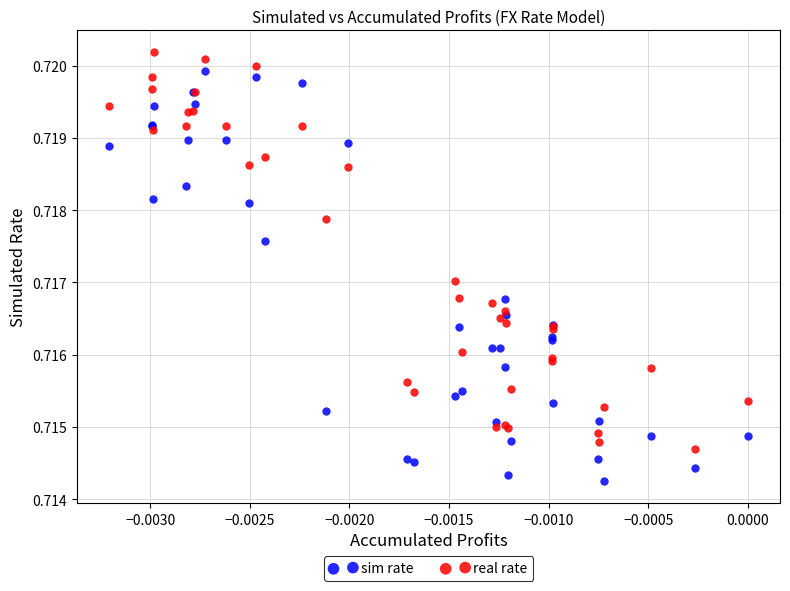

Which series reaches the minimum Y coordinate?

sim rate